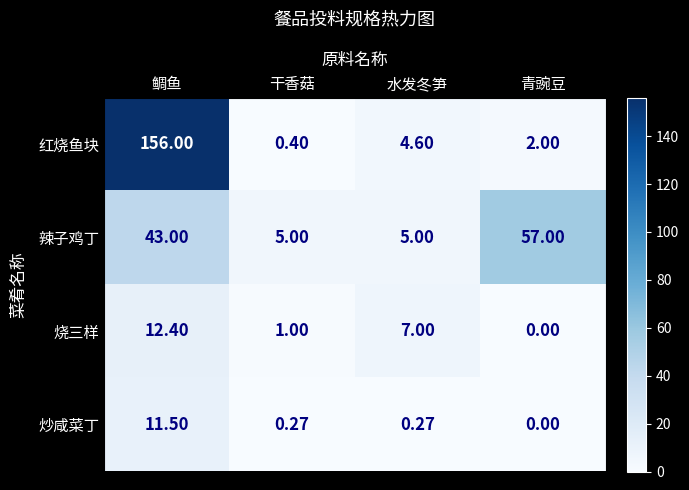

Is the value of 炒咸菜丁 at 青豌豆 greater than the value of 红烧鱼块 at 青豌豆?

No